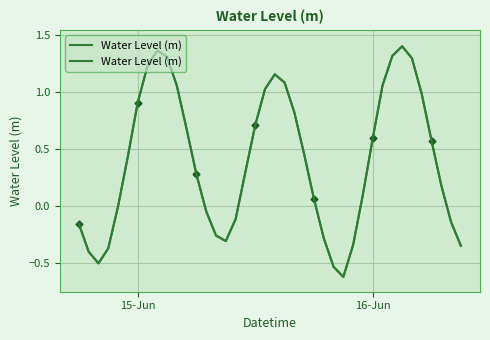

Reading left to right, what are all the values shown in this chart?

-0.2	-0.4	-0.5	-0.4	-0.0	0.4	0.9	1.2	1.4	1.3	1.1	0.7	0.3	-0.0	-0.3	-0.3	-0.1	0.3	0.7	1.0	1.2	1.1	0.8	0.5	0.1	-0.3	-0.5	-0.6	-0.3	0.1	0.6	1.1	1.3	1.4	1.3	1.0	0.6	0.2	-0.1	-0.3